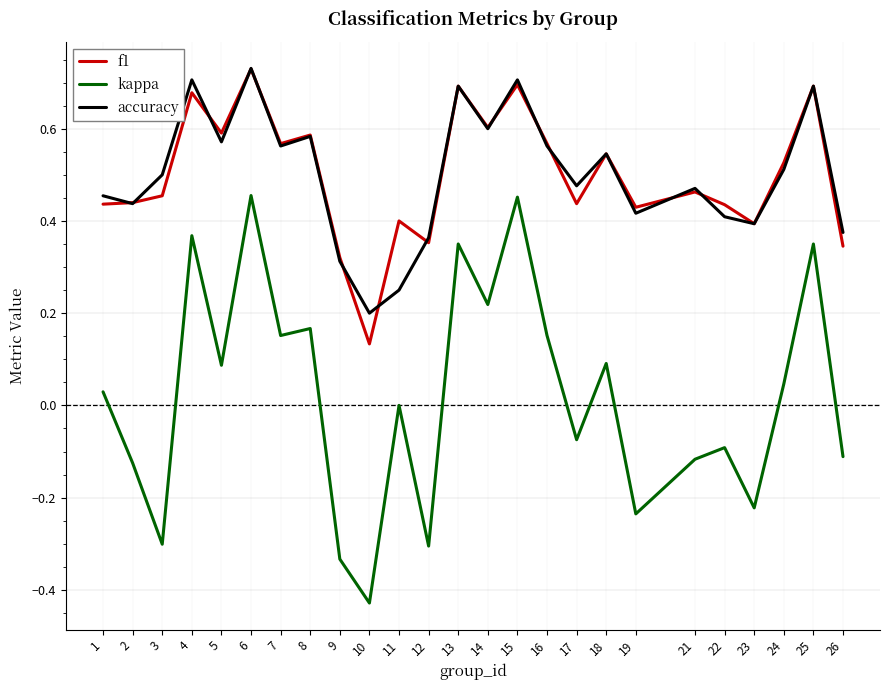

Is it true that f1 equals 0.2 at 19?

False